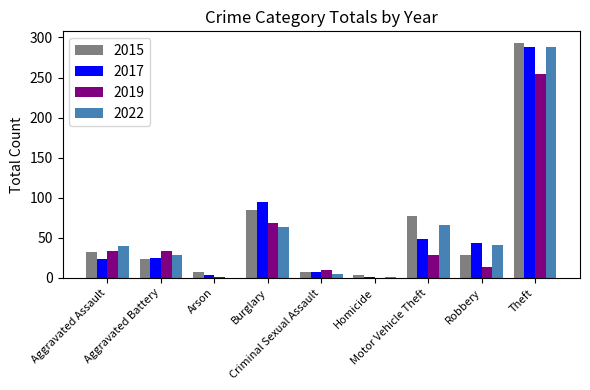

What is the highest value of the 2022 series?

288